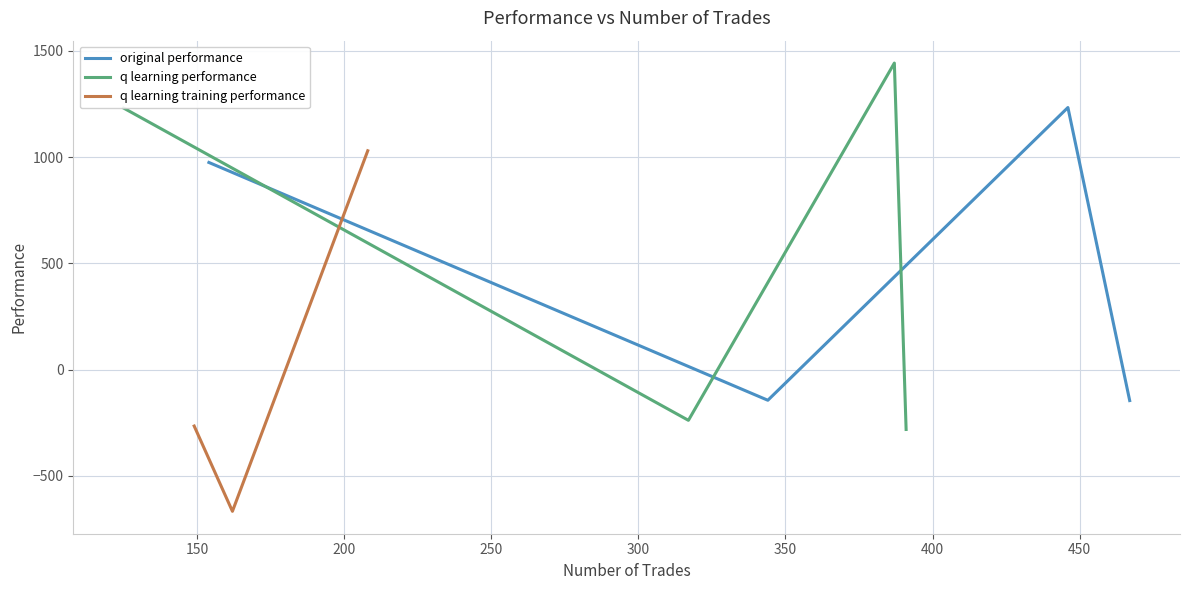

In original performance, how many points are lower than both neighbors (excluding endpoints)?

1